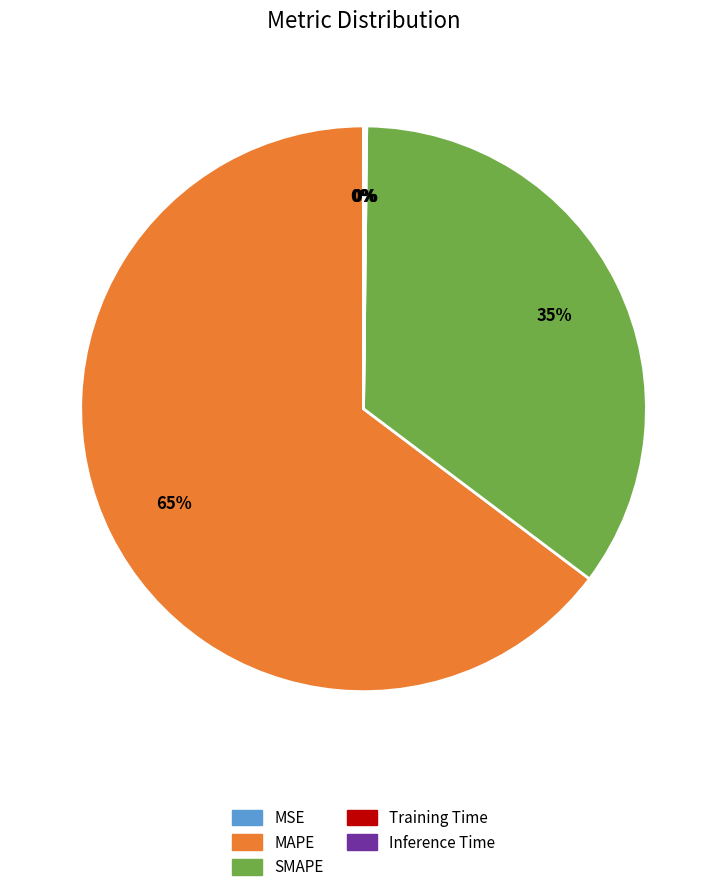

Is there any slice that represents more than half of the pie?

Yes